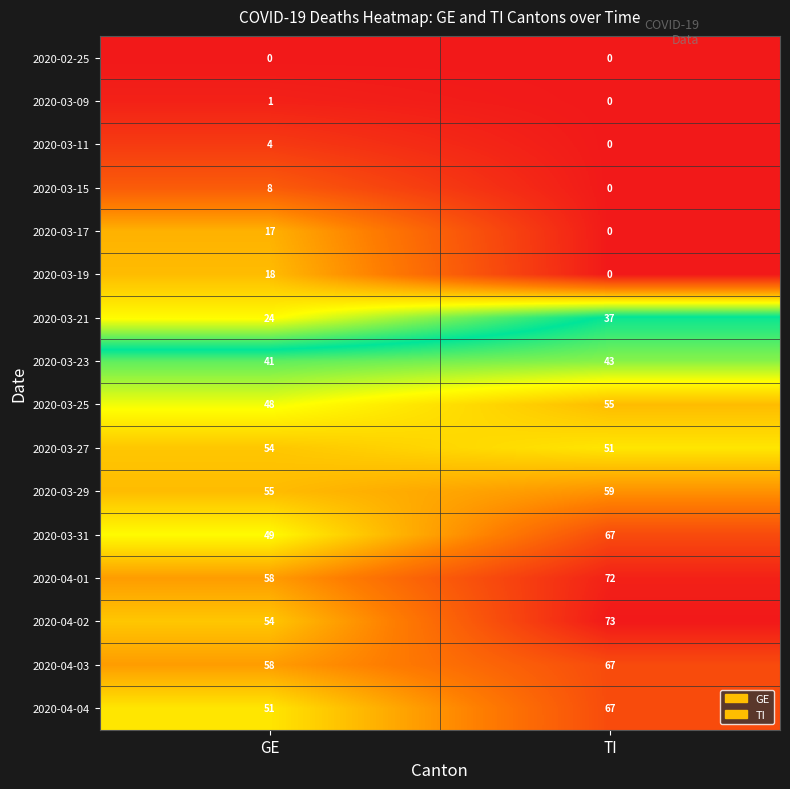

Which label corresponds to the largest value in the chart?

TI